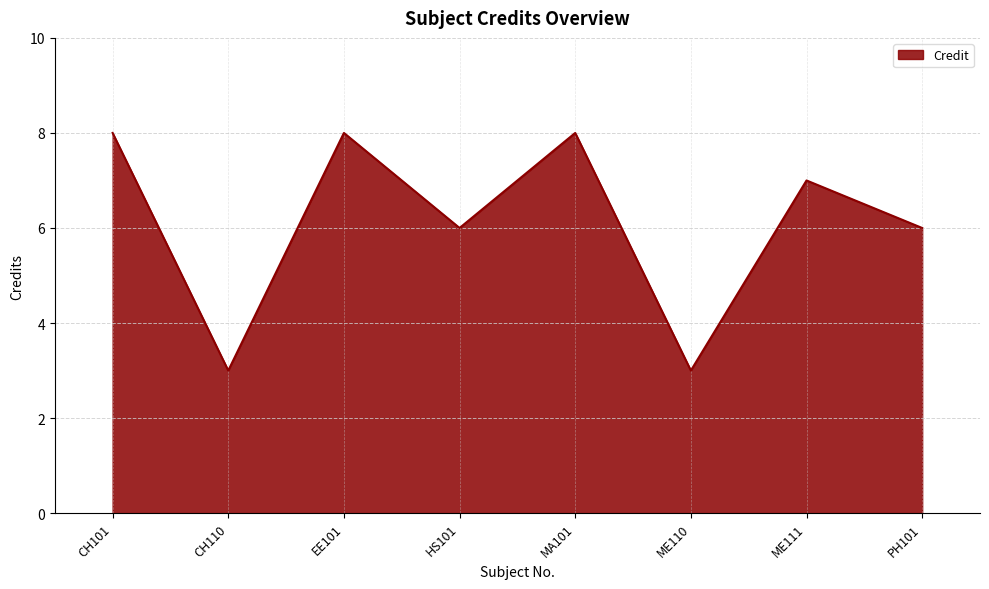

What position from the left is ME110?

6